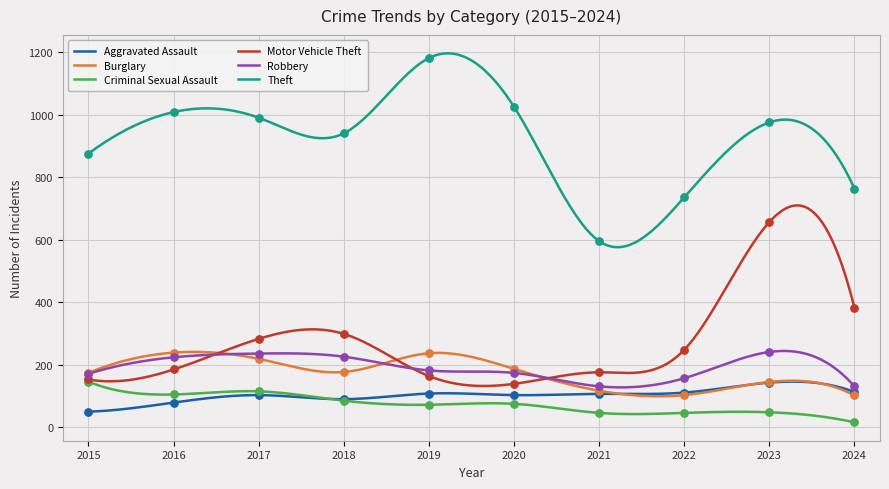

Which series has the largest total across all categories?

Theft